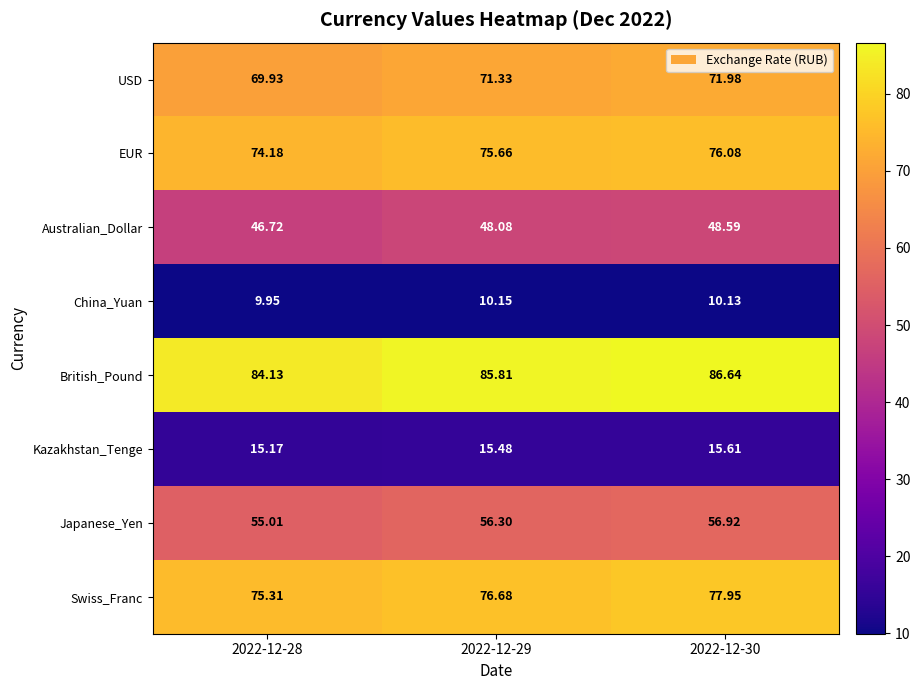

Which series has the largest range (max minus min)?

Swiss_Franc